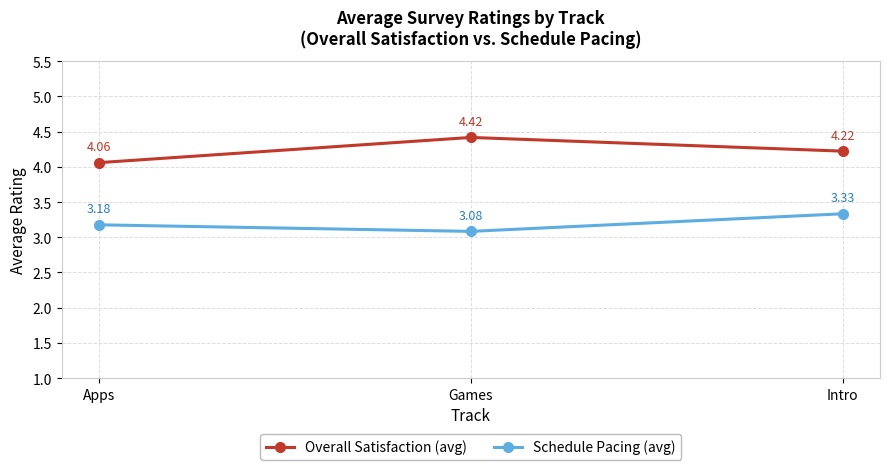

At which category does the chart reach its peak across all series?

Games